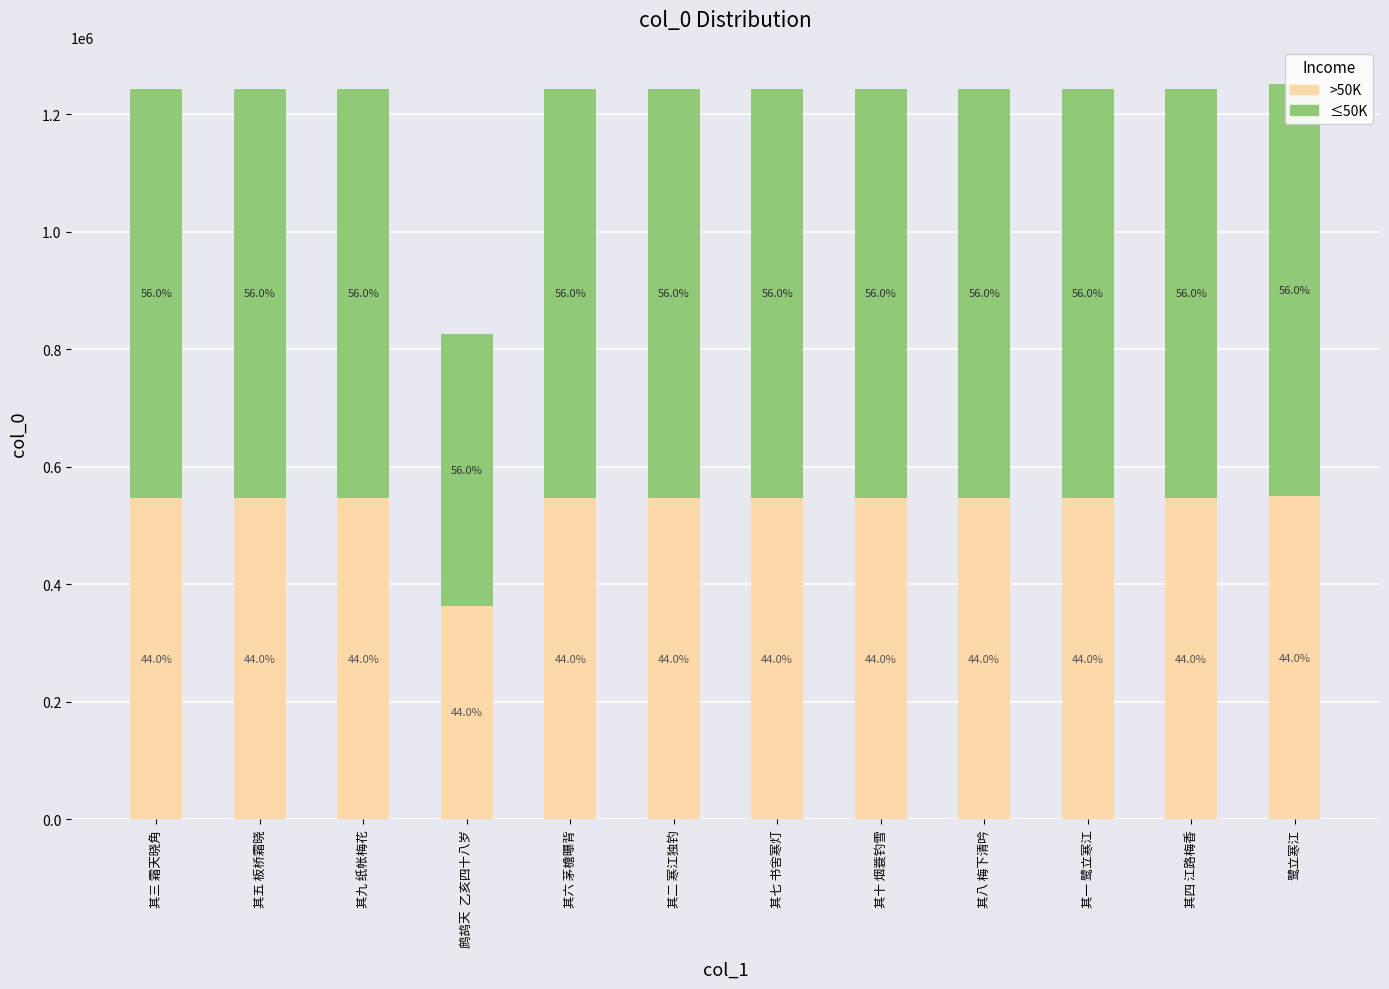

At which label does ≤50K first exceed 696475?

其九 纸帐梅花